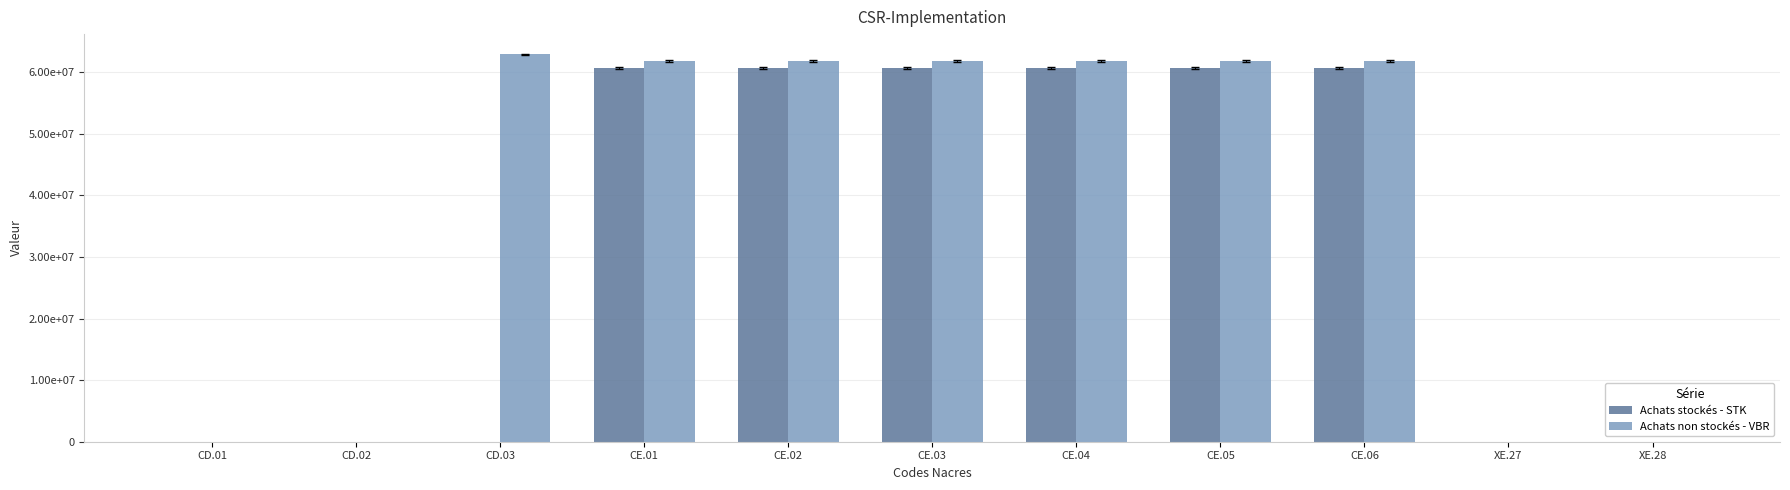

True or false: Achats non stockés - VBR has a value of -24888927 at XE.28.

False